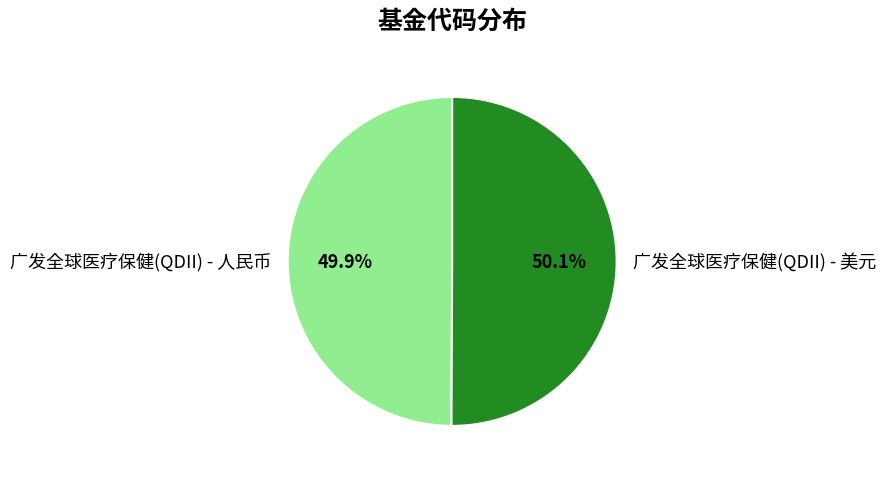

Does any single category account for the majority?

Yes